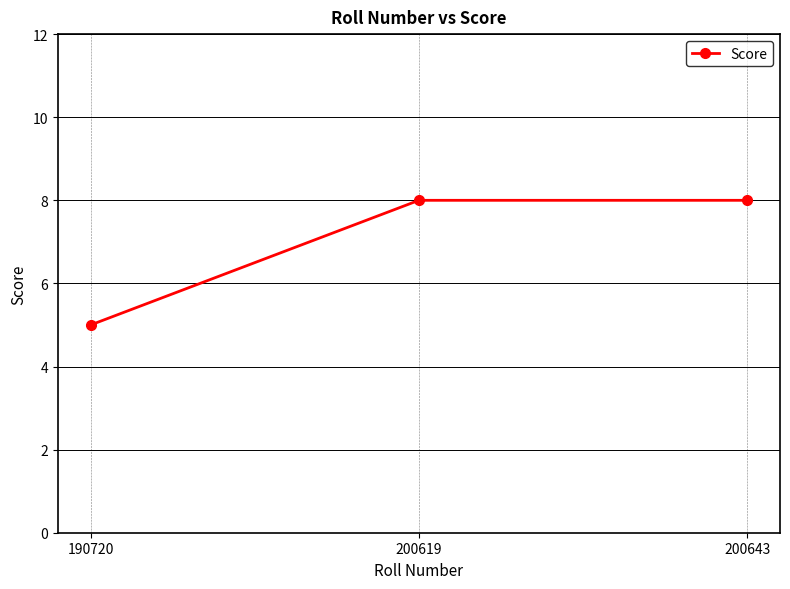

What is the difference between the maximum and minimum values?

3